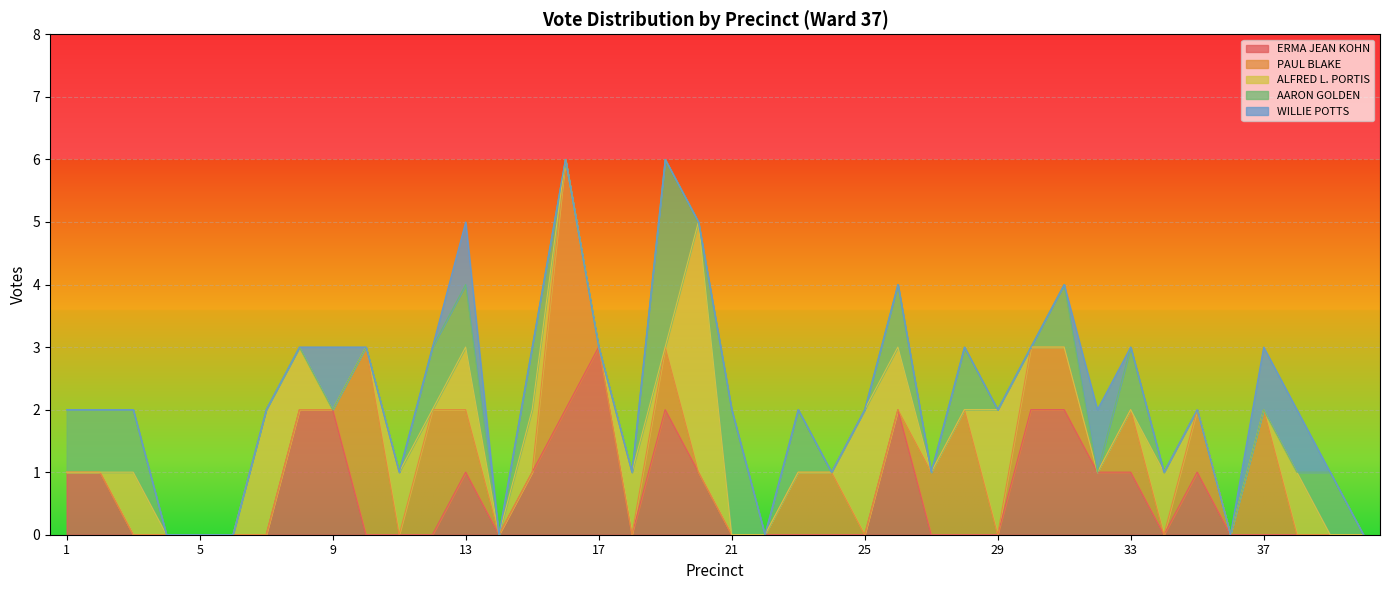

Reading left to right, what are all the values shown in this chart?

ERMA JEAN KOHN: 1	1	0	0	0	0	0	2	2	0	0	0	1	0	1	2	3	0	2	1	0	0	0	0	0	2	0	0	0	2	2	1	1	0	1	0	0	0	0	0
PAUL BLAKE: 0	0	0	0	0	0	0	0	0	3	0	2	1	0	0	4	0	0	1	0	0	0	1	1	0	0	1	2	0	1	1	0	1	0	1	0	2	0	0	0
ALFRED L. PORTIS: 0	0	1	0	0	0	2	1	0	0	1	0	1	0	1	0	0	1	0	4	0	0	0	0	2	1	0	0	2	0	0	0	0	1	0	0	0	1	0	0
AARON GOLDEN: 1	1	1	0	0	0	0	0	0	0	0	1	1	0	1	0	0	0	3	0	2	0	1	0	0	1	0	1	0	0	1	0	1	0	0	0	0	0	1	0
WILLIE POTTS: 0	0	0	0	0	0	0	0	1	0	0	0	1	0	0	0	0	0	0	0	0	0	0	0	0	0	0	0	0	0	0	1	0	0	0	0	1	1	0	0